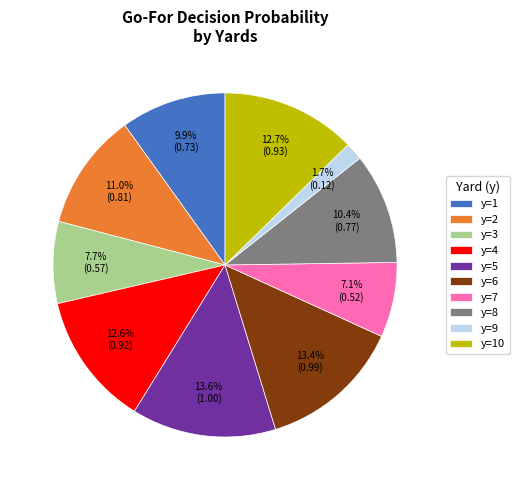

To the nearest percent, what portion does y=1 represent?

10%